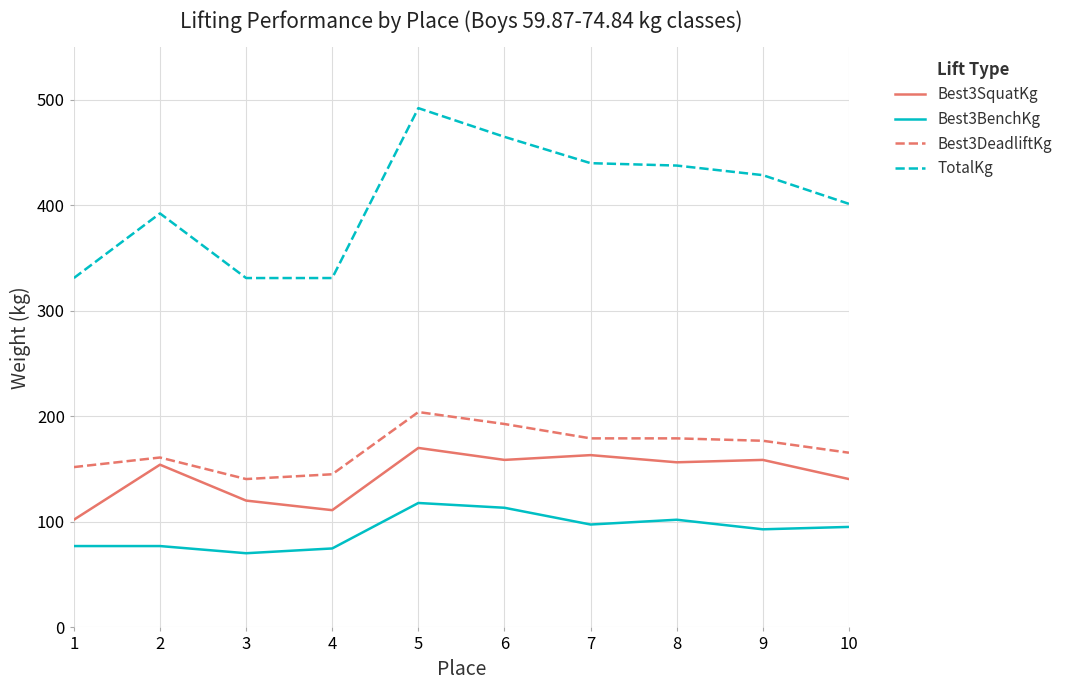

At which category does Best3SquatKg reach its first local peak?

2